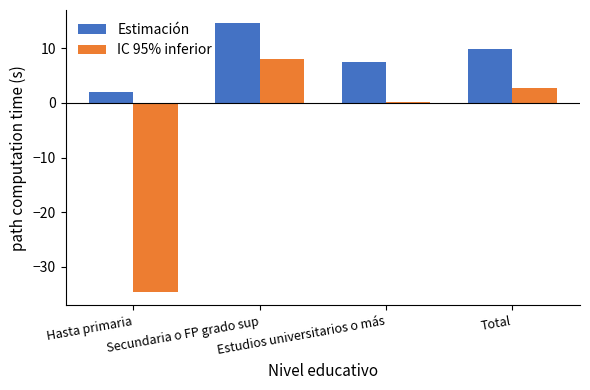

What is the maximum value shown in the chart?

14.6